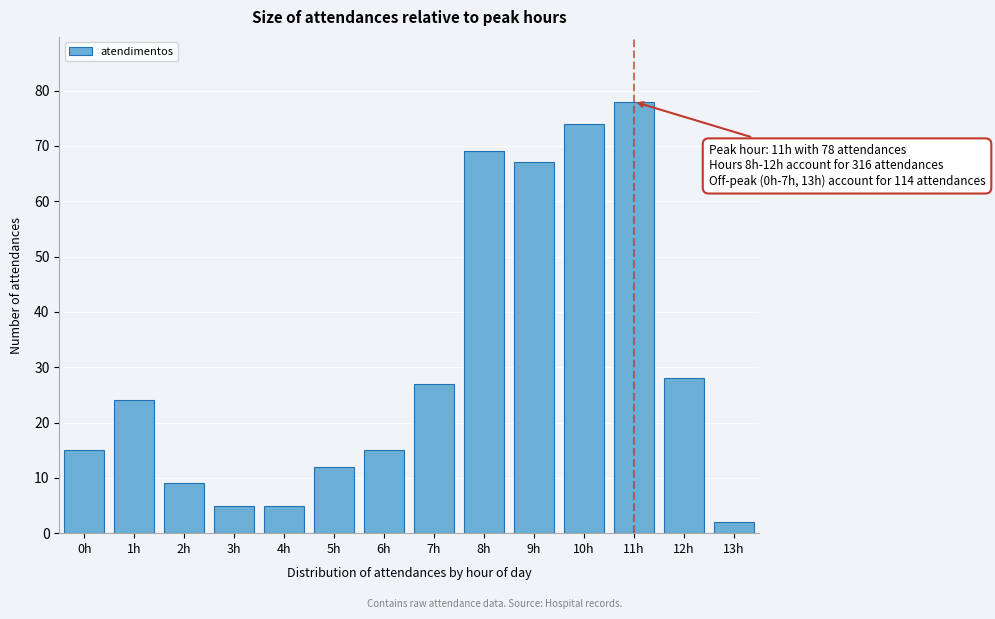

Reading right to left, what are all the values shown in this chart?

2	28	78	74	67	69	27	15	12	5	5	9	24	15